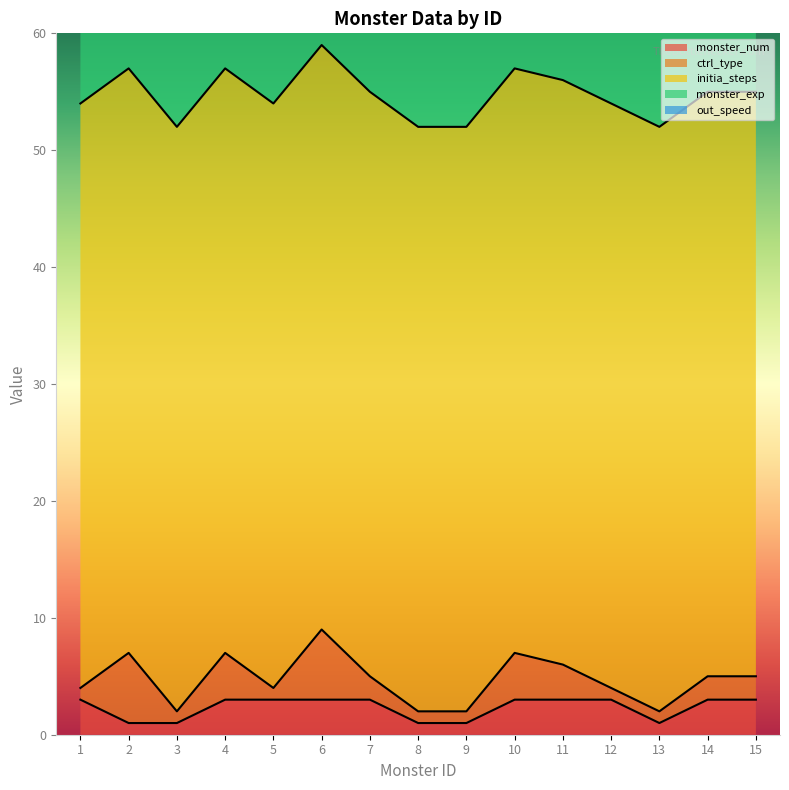

At which category is the sum across all series the highest?

6